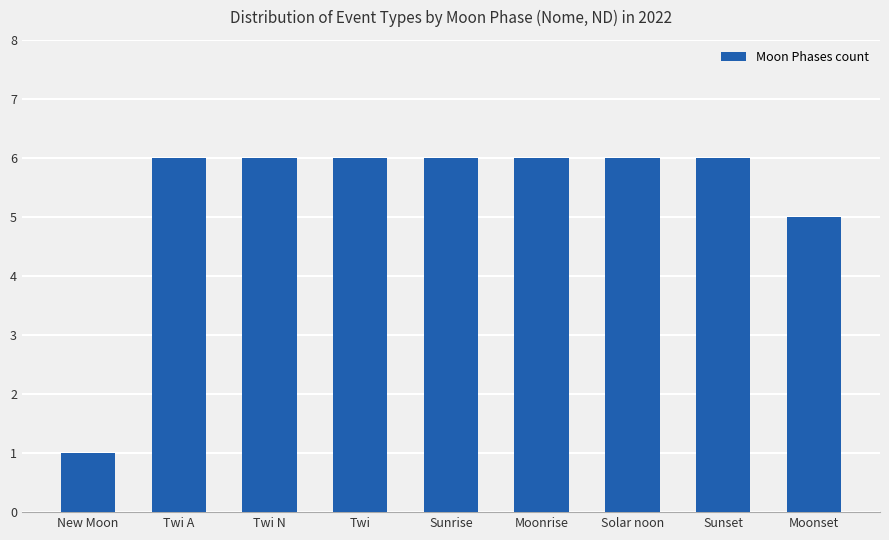

How many bars are there in total?

9